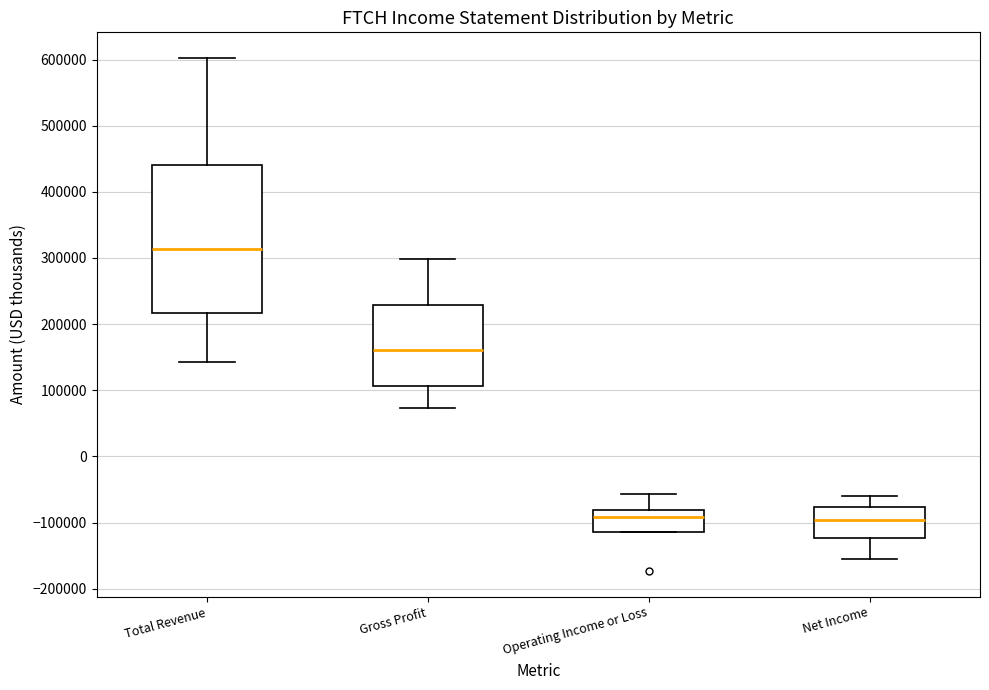

Where is the upper edge of the box for Total Revenue on the y-axis? The values are not printed on the chart, so give them approximately, as read against the axis.

440000